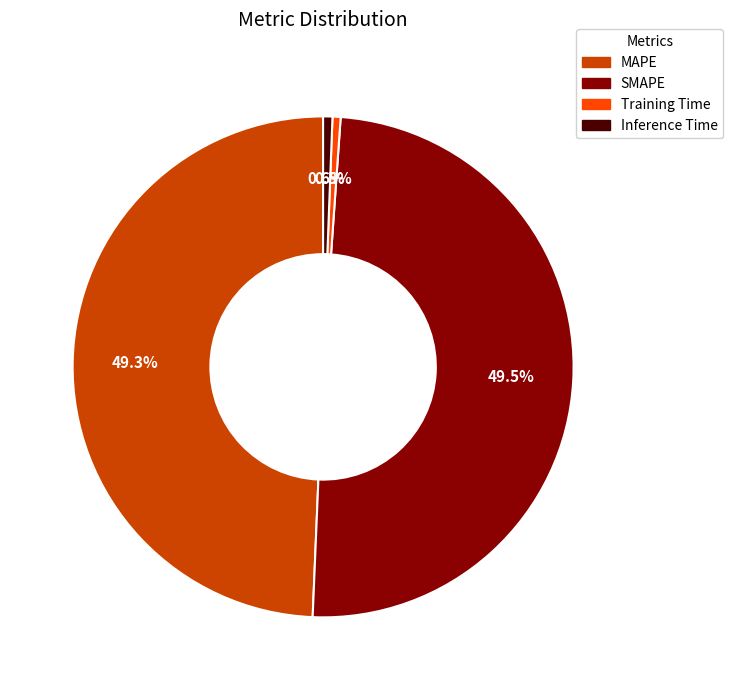

What percentage is NOT represented by Inference Time?

99.4%